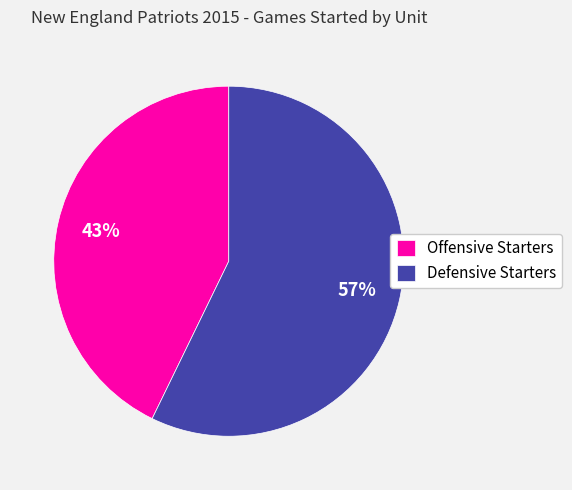

True or false: Offensive Starters accounts for 57% of the total.

False